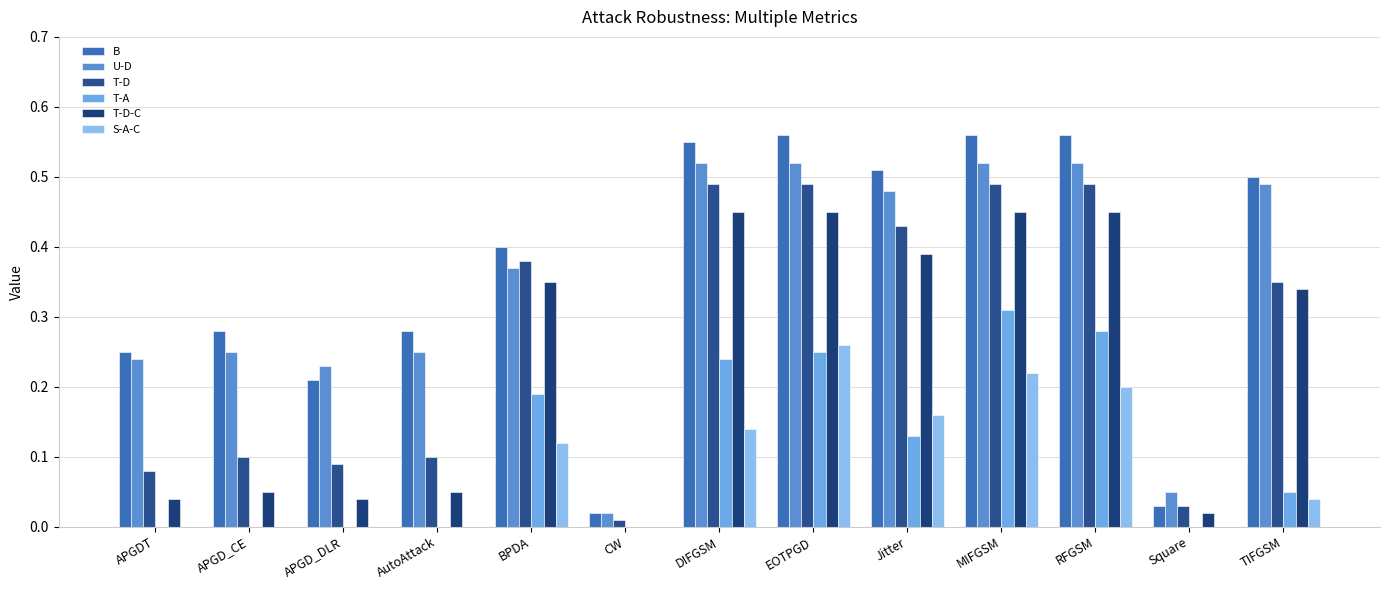

How many data points does each series have?

13